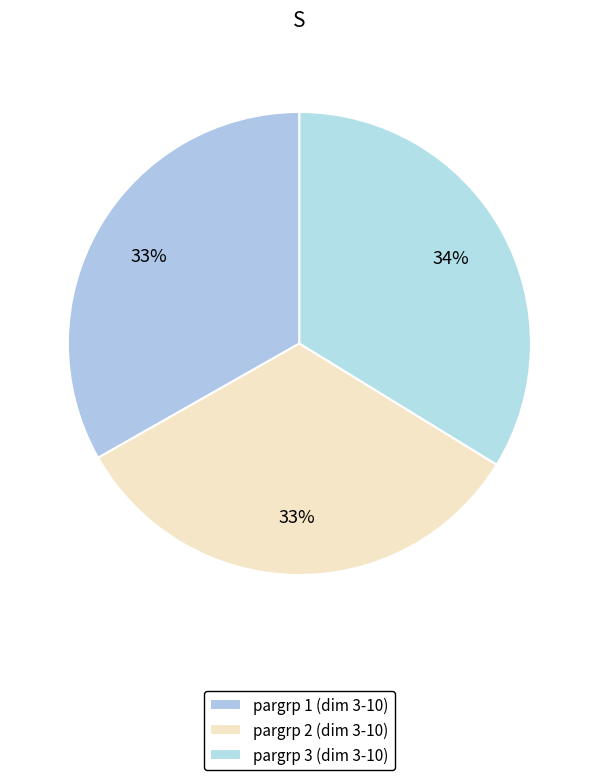

How many segments does this pie chart have?

3